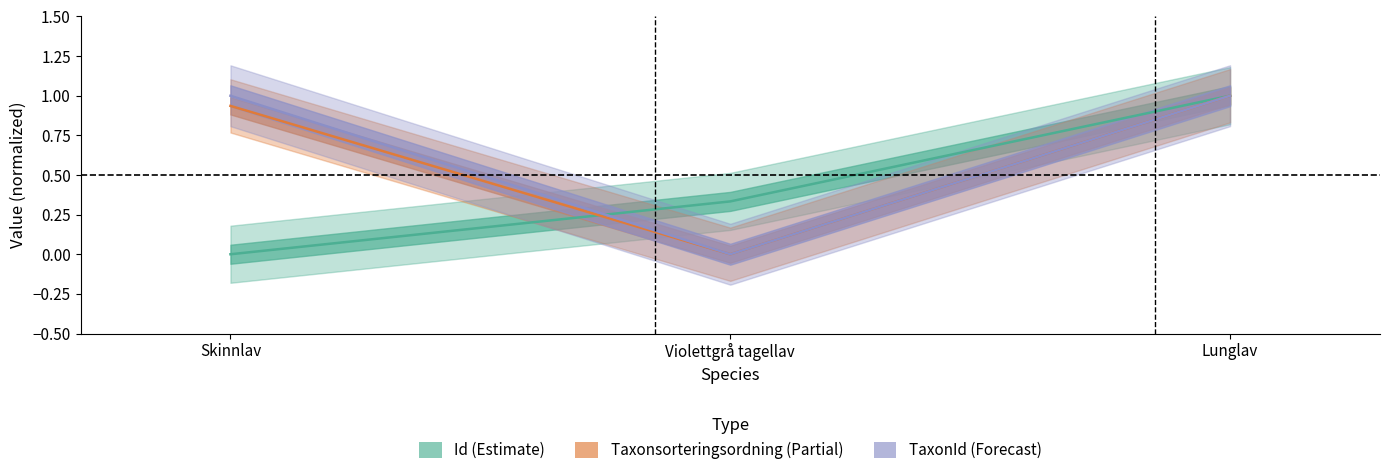

Which series has the widest spread of values?

Id